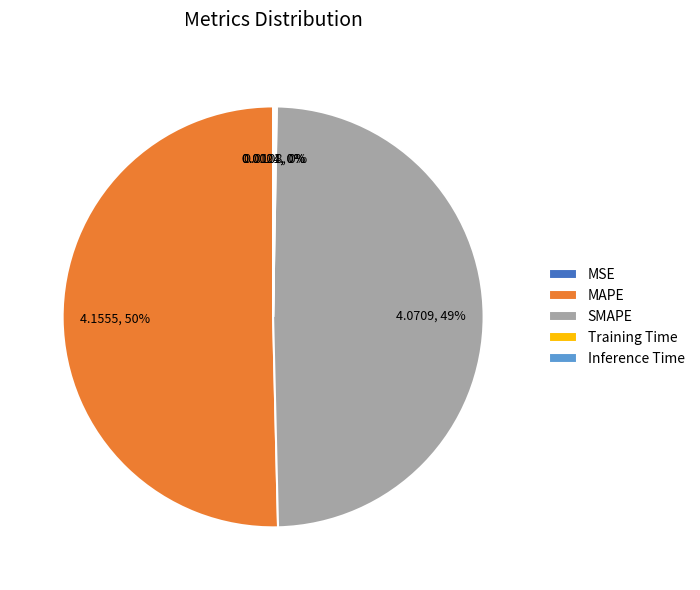

To the nearest percent, what is the average slice percentage?

20%